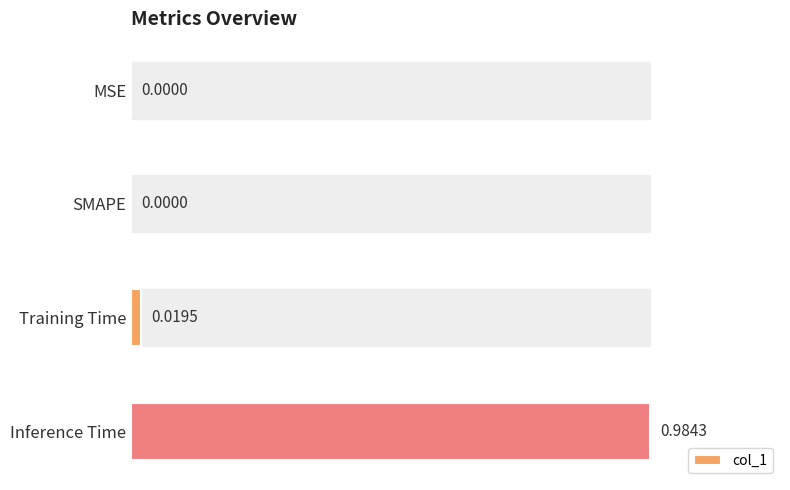

Between Inference Time and MSE, which is larger?

Inference Time